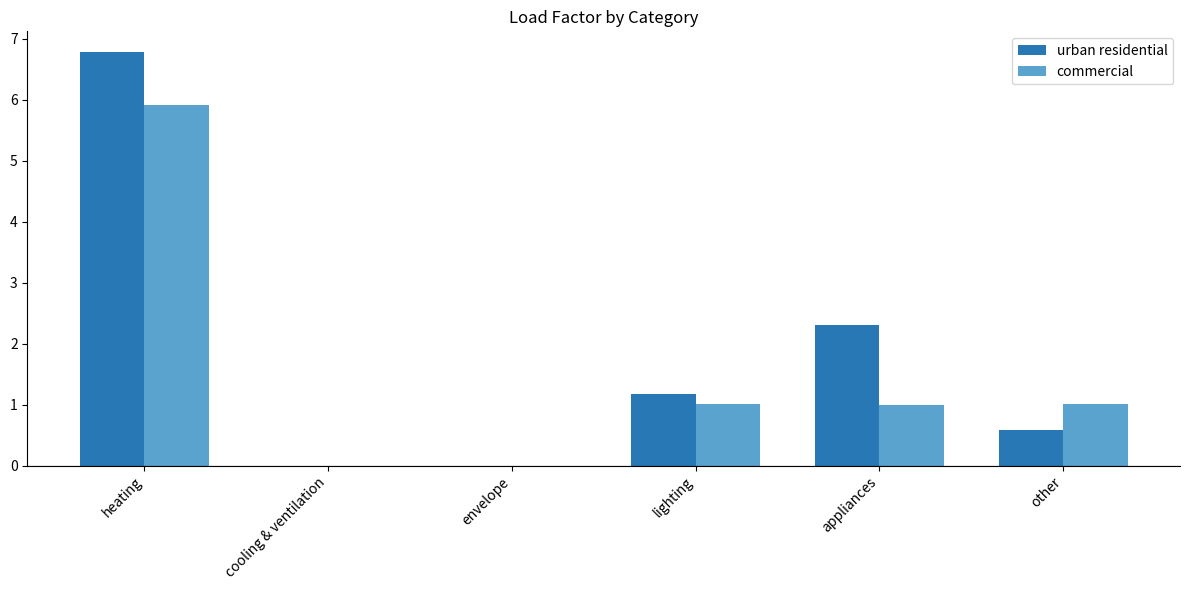

Between cooling & ventilation and appliances, which series saw the biggest shift?

urban residential